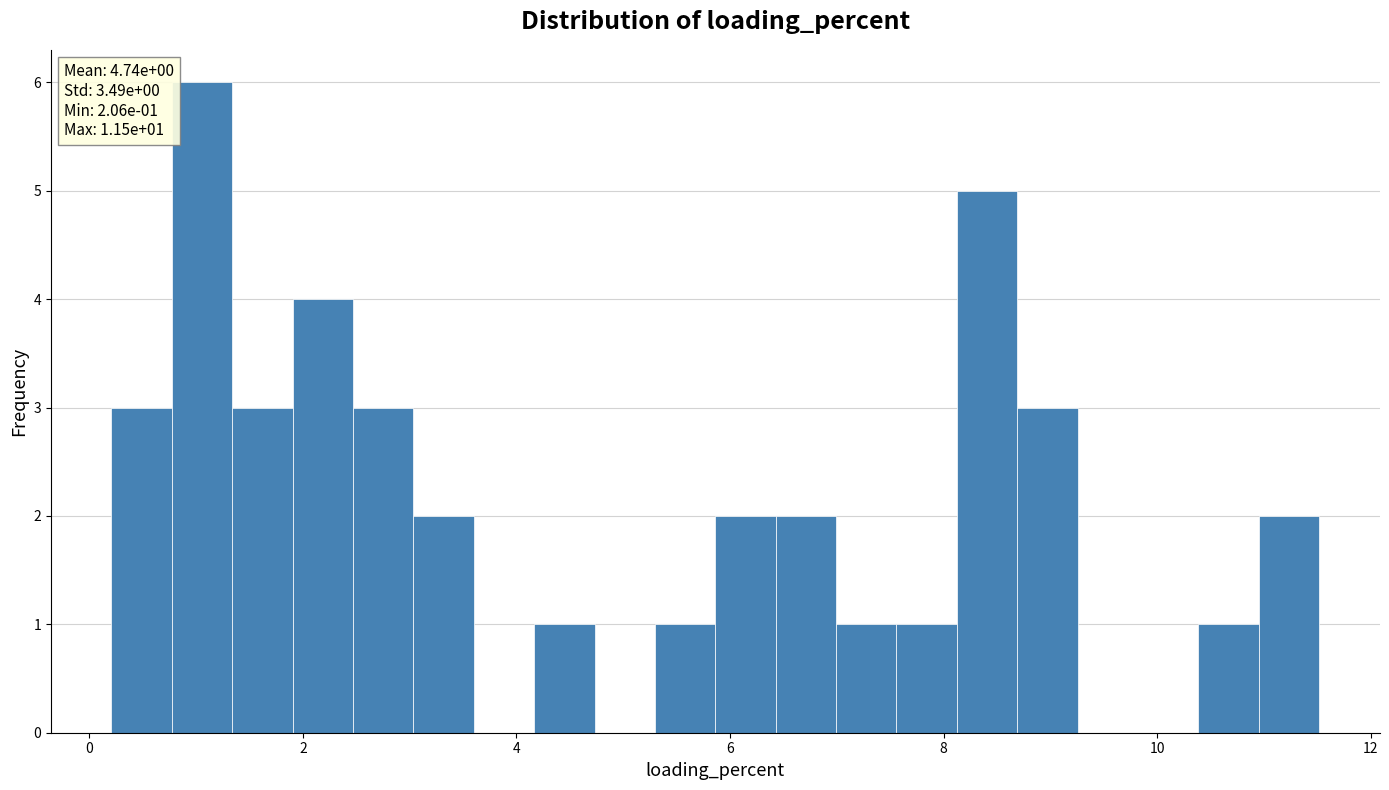

Read against the x-axis, roughly where is the centre of the tallest bar?

1.0